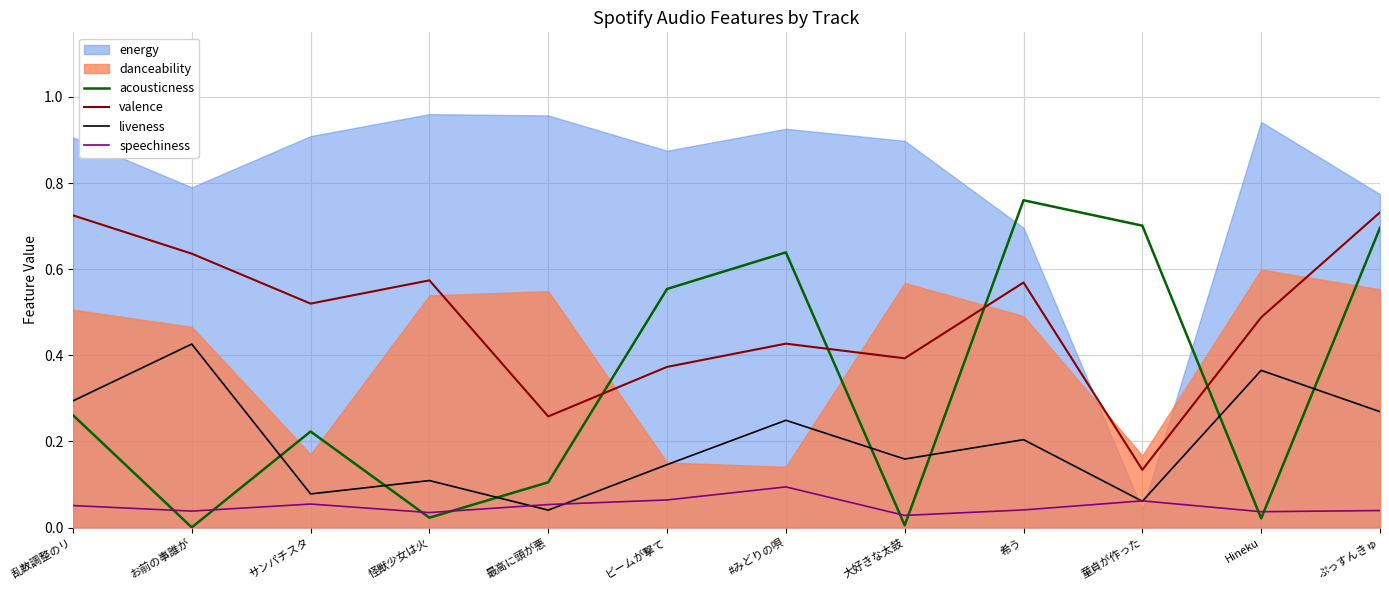

What is the average value of the liveness series?

0.2